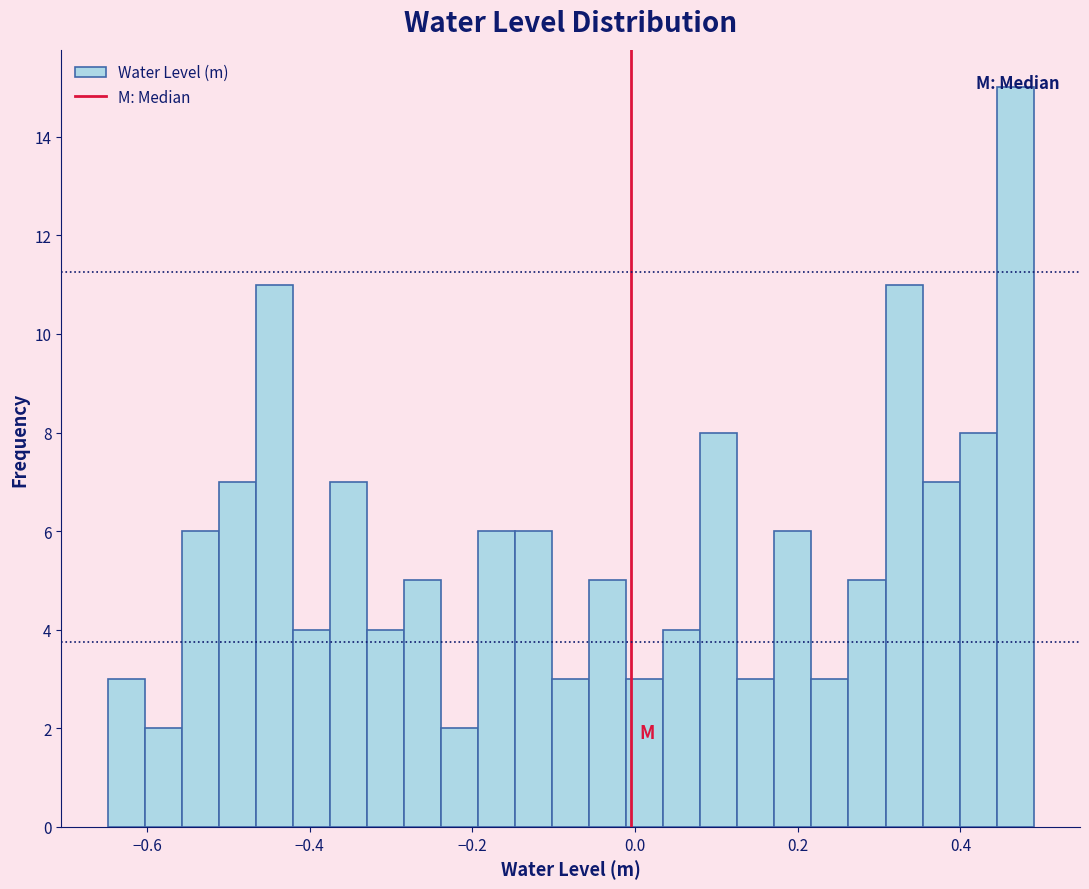

Read against the x-axis, roughly where is the centre of the tallest bar?

0.46